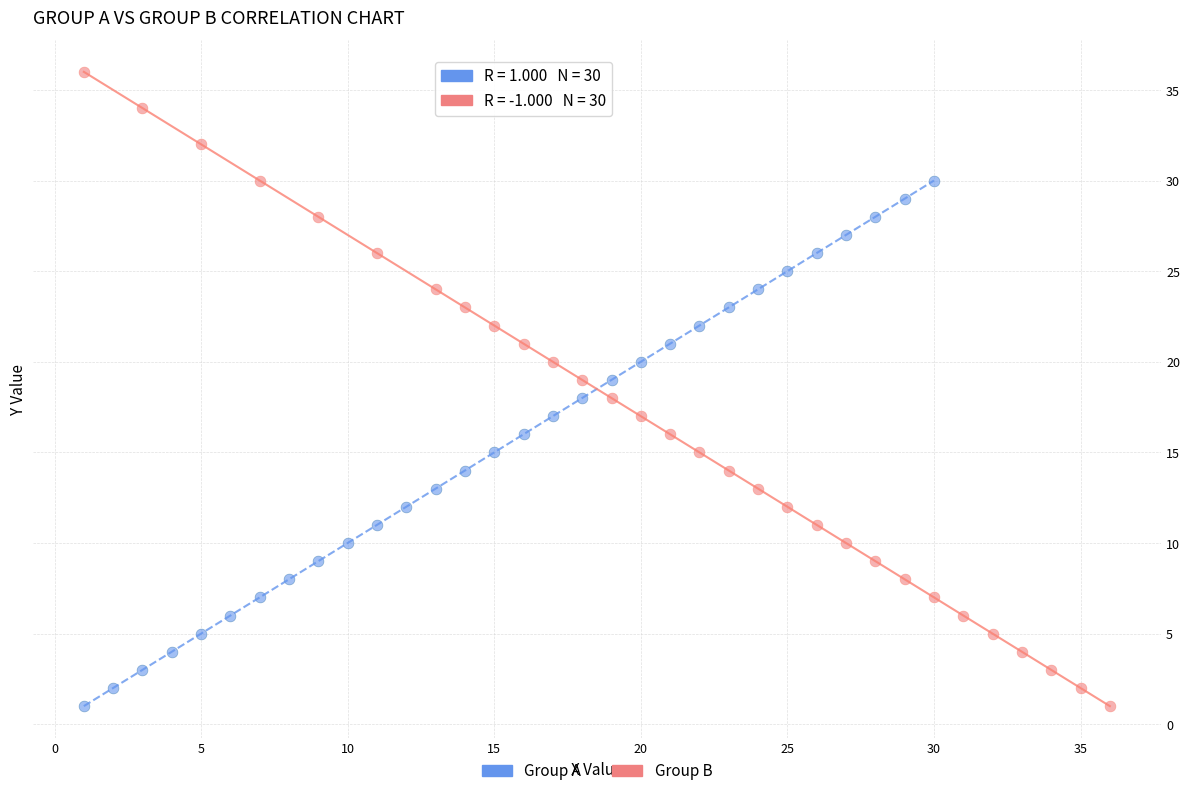

Which series contains the highest Y value?

Group B